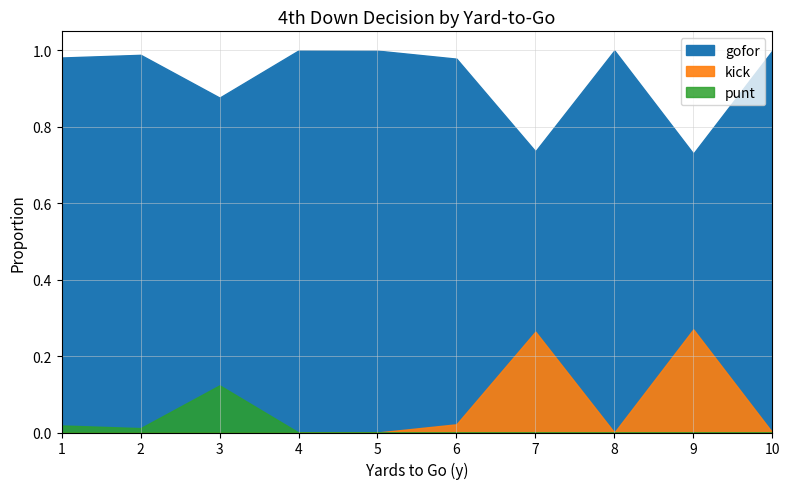

True or false: punt and gofor intersect in this chart.

False